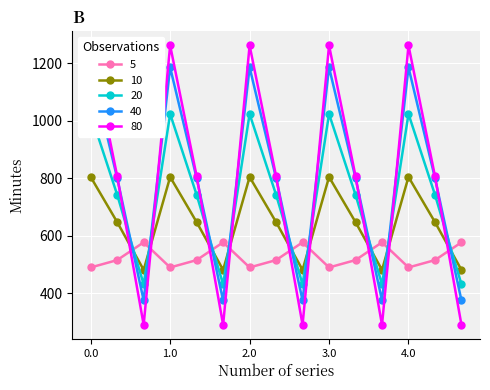

Where is the first local maximum for 10?

1.0